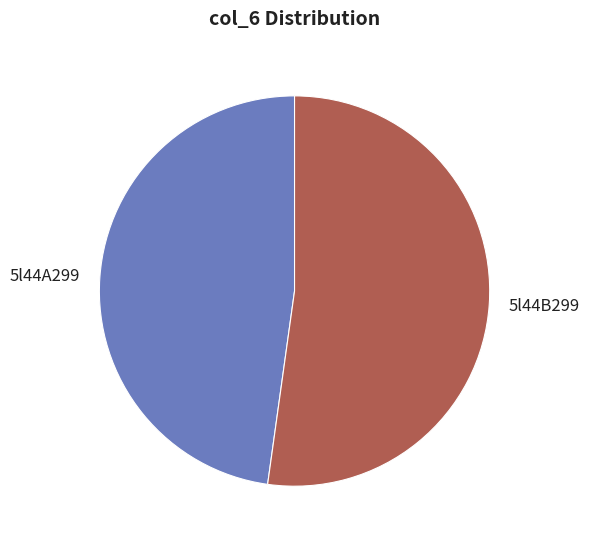

Which slice represents more than half of the pie?

5l44B299